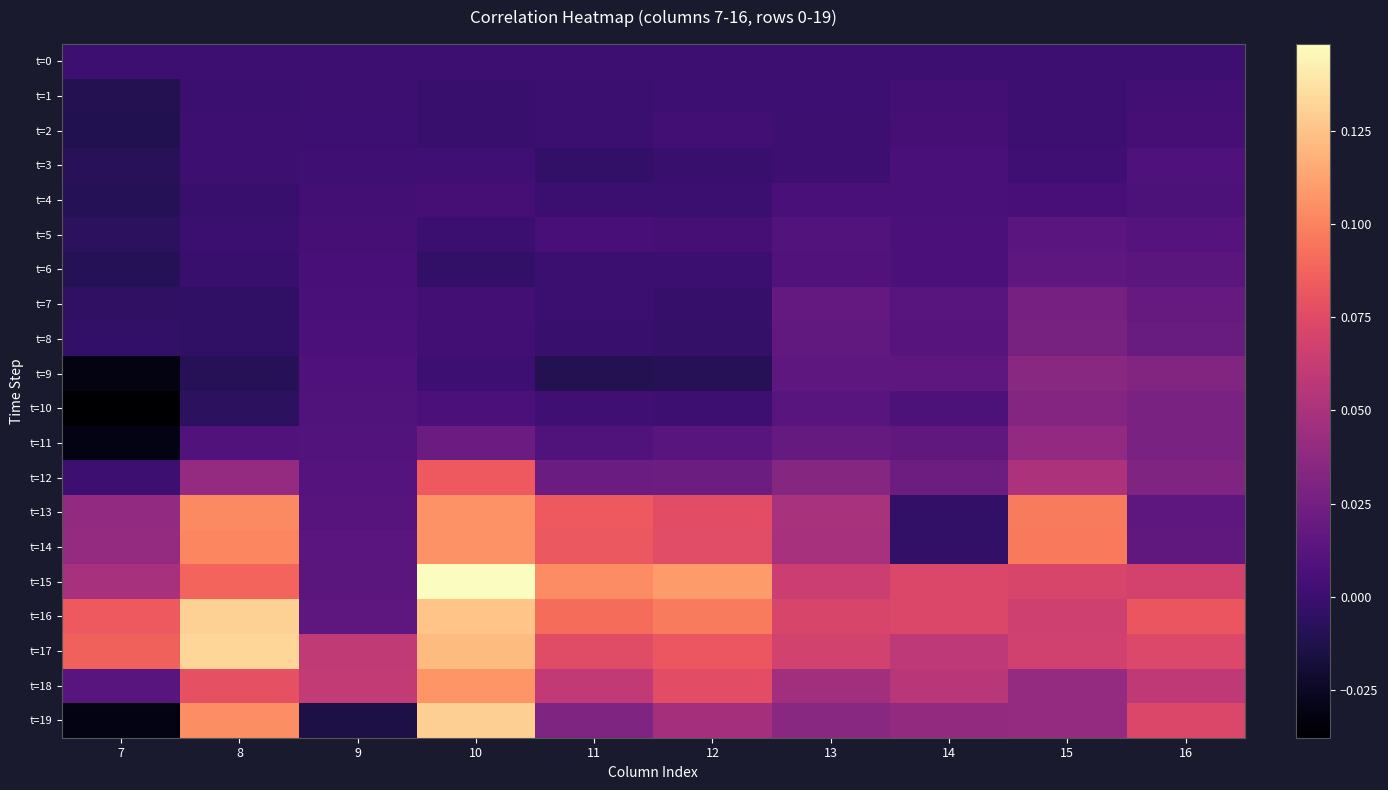

Which series has the largest total across all categories?

t=16